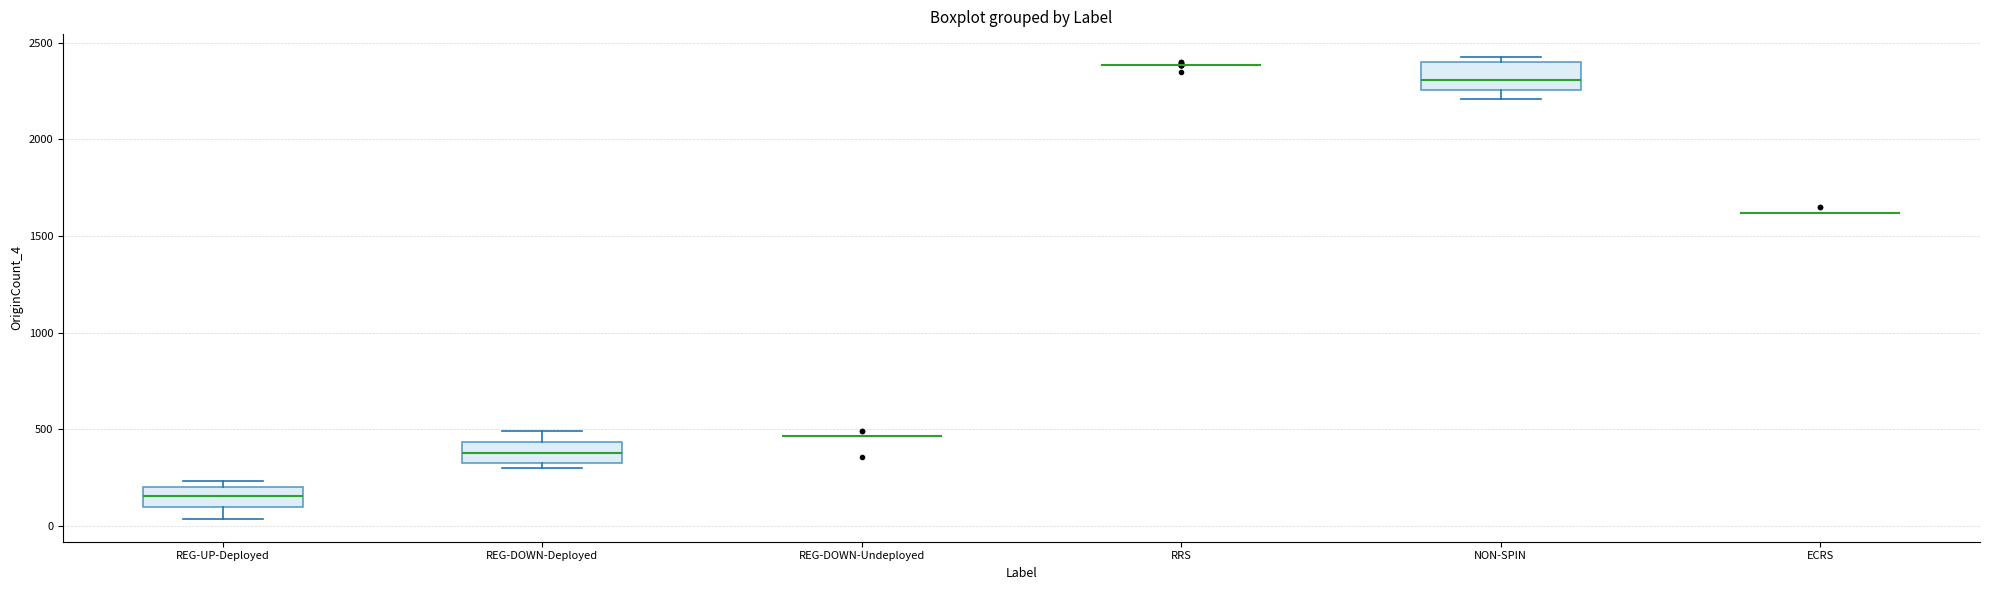

Reading left to right, read every box against the y-axis: the position of its median line, the range the box covers, and the ends of its whiskers. The values are not printed on the chart, so give them approximately, as read against the axis.

REG-UP-Deployed: median 150, box 100 to 200, whiskers 50 to 250
REG-DOWN-Deployed: median 400, box 350 to 450, whiskers 300 to 500
REG-DOWN-Undeployed: box collapsed to a line at 450, whiskers 450 to 450
RRS: box collapsed to a line at 2400, whiskers 2400 to 2400
NON-SPIN: median 2300, box 2250 to 2400, whiskers 2200 to 2450
ECRS: box collapsed to a line at 1600, whiskers 1600 to 1600